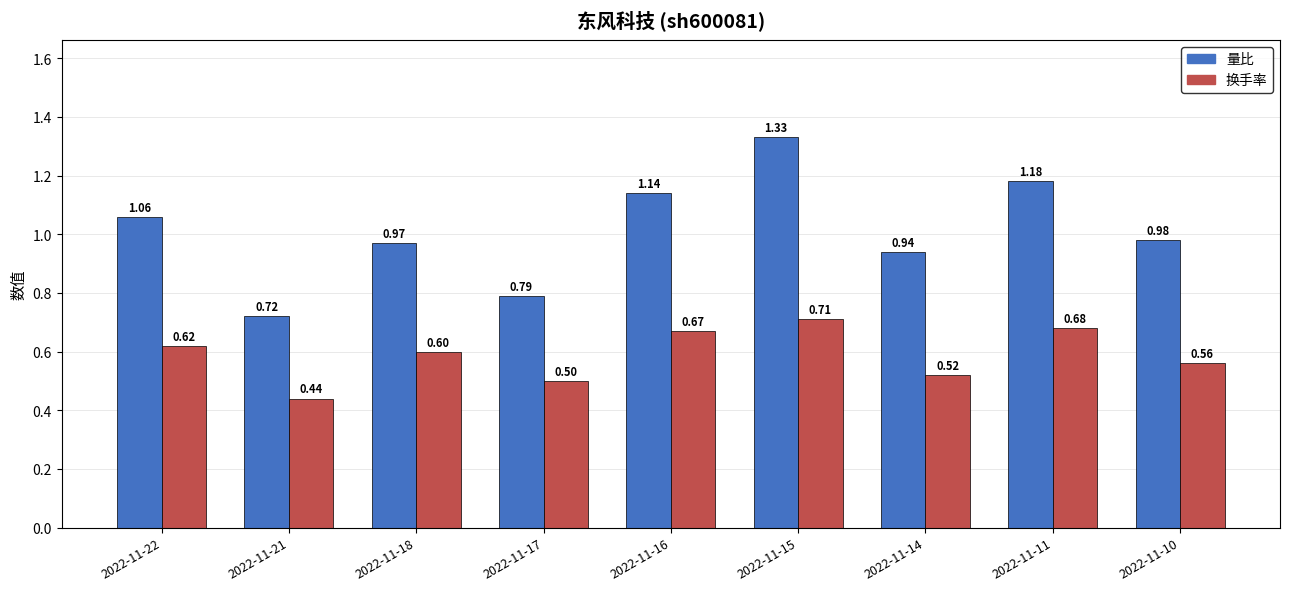

What is the sum of all 量比 values?

9.1